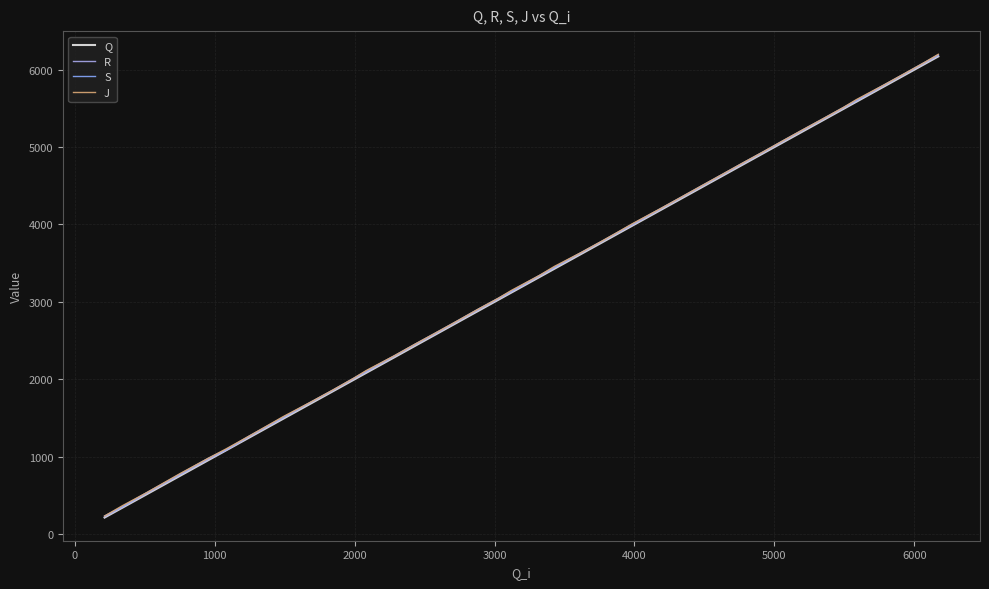

Does the chart display data point markers on the line(s)?

No